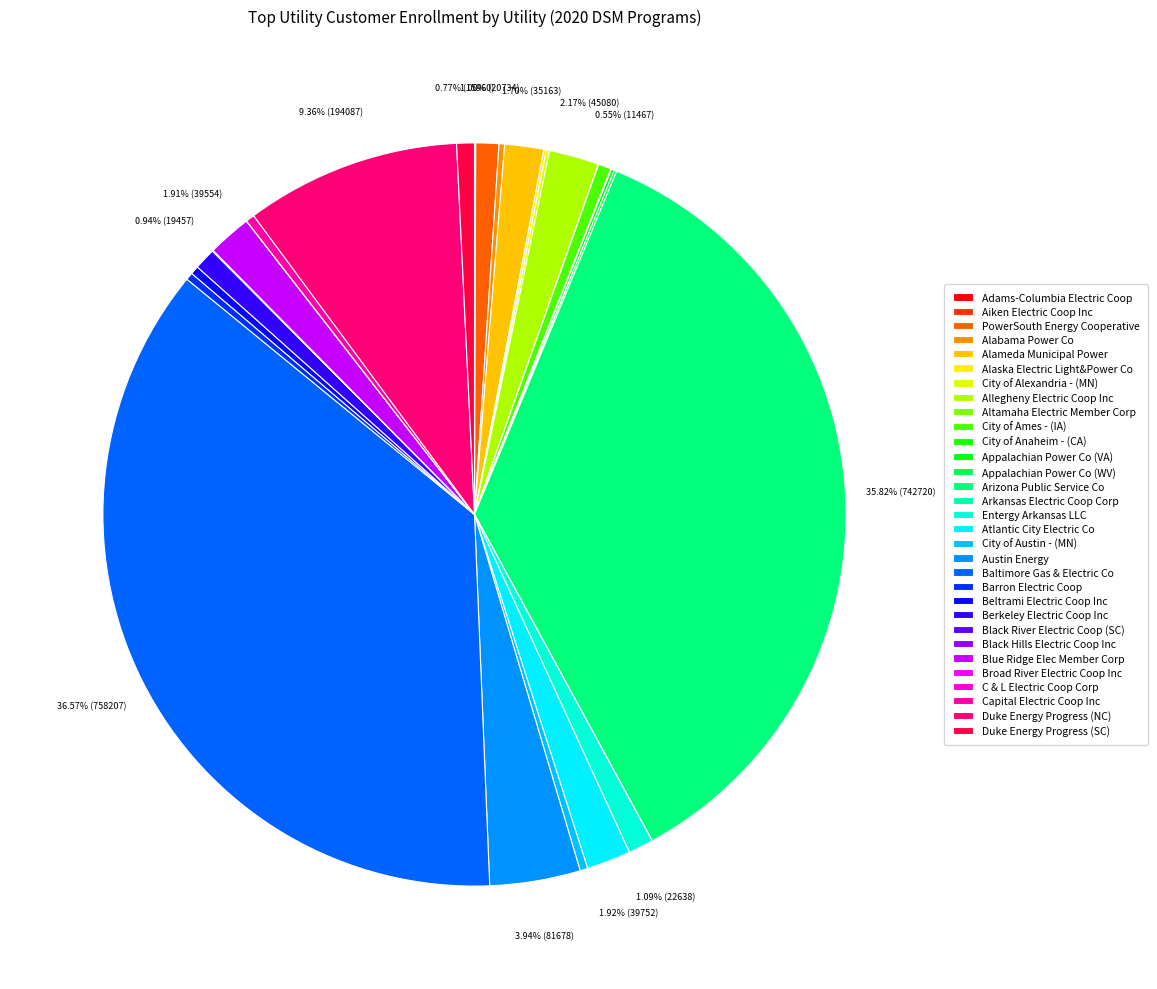

True or false: City of Ames - (IA) accounts for 1% of the total.

True